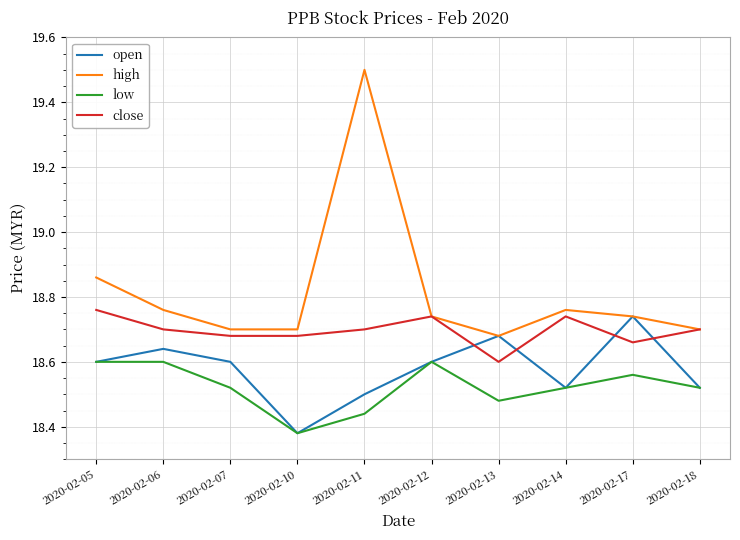

At which category does the chart reach its minimum across all series?

2020-02-10